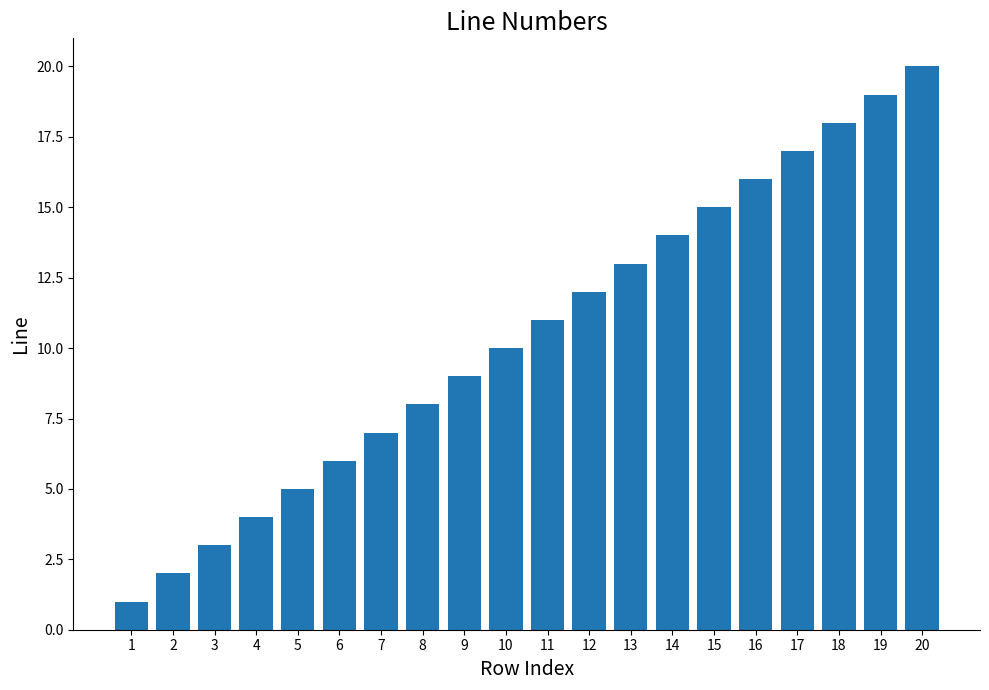

What is the sum of the values at 18 and 17?

35